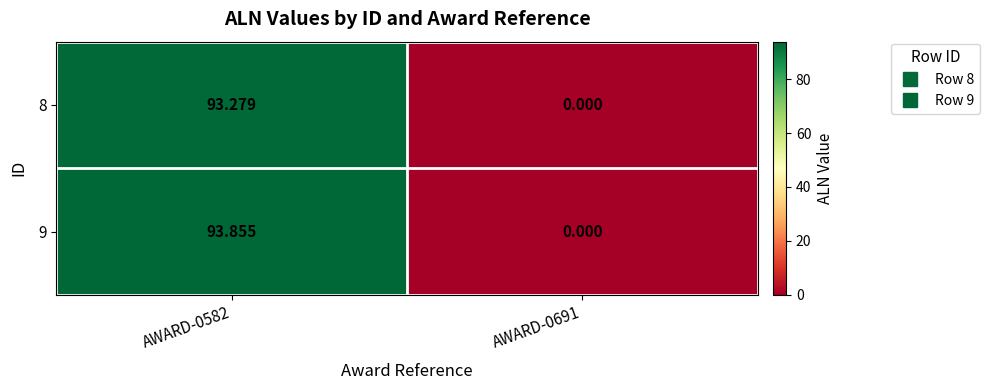

At which category does the chart reach its minimum across all series?

AWARD-0691